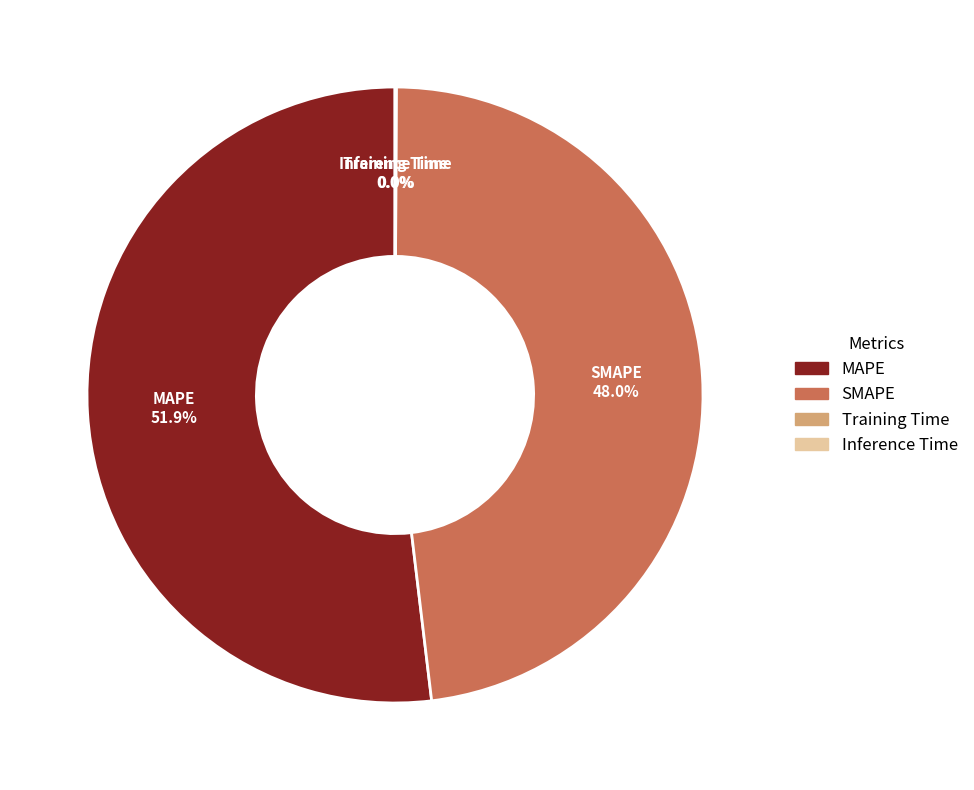

Which category has the biggest portion of the pie?

MAPE